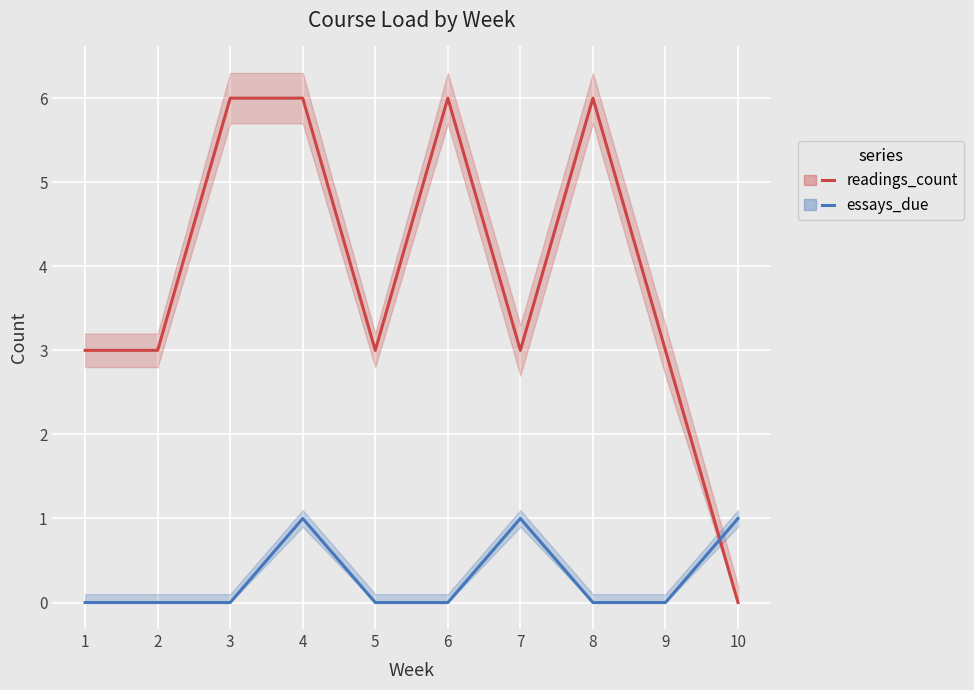

Rank the series by their average value, from highest to lowest.

readings_count, essays_due